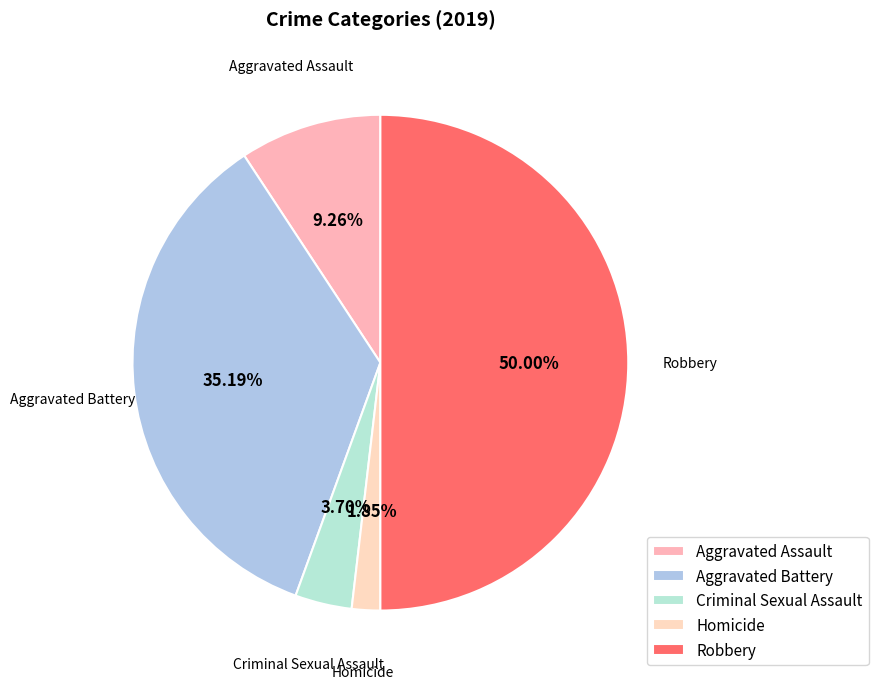

To the nearest percent, what is the combined percentage of Criminal Sexual Assault and Robbery?

54%